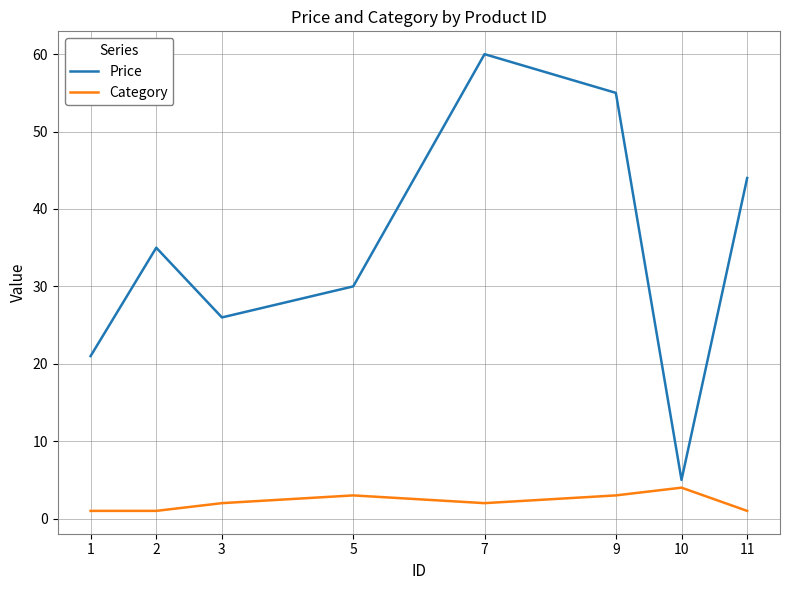

True or false: Category has a value of 1.0 at 1.

True